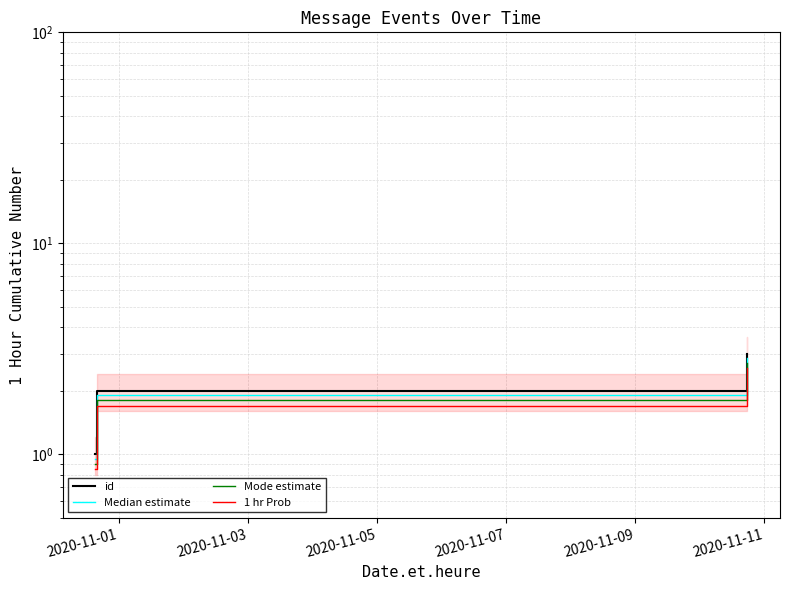

The Median estimate series shows 2.6 at 2020-11-03. True or false?

False